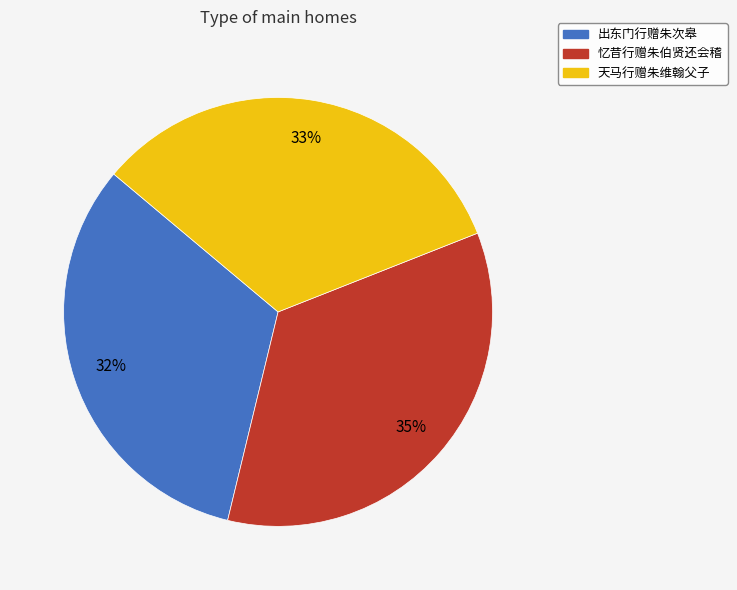

How many segments does this pie chart have?

3